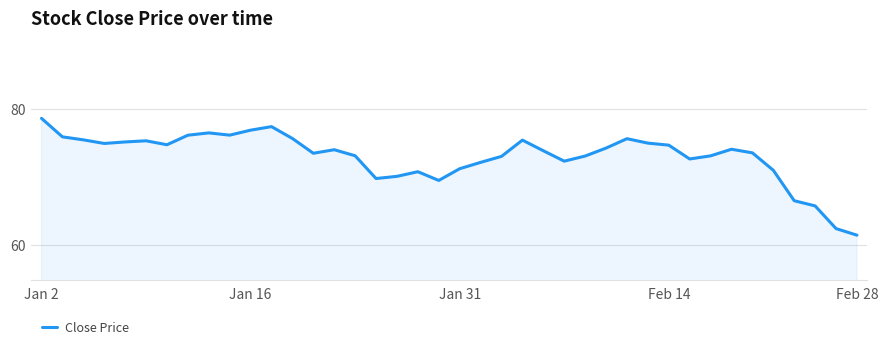

What is the smallest value displayed?

61.5